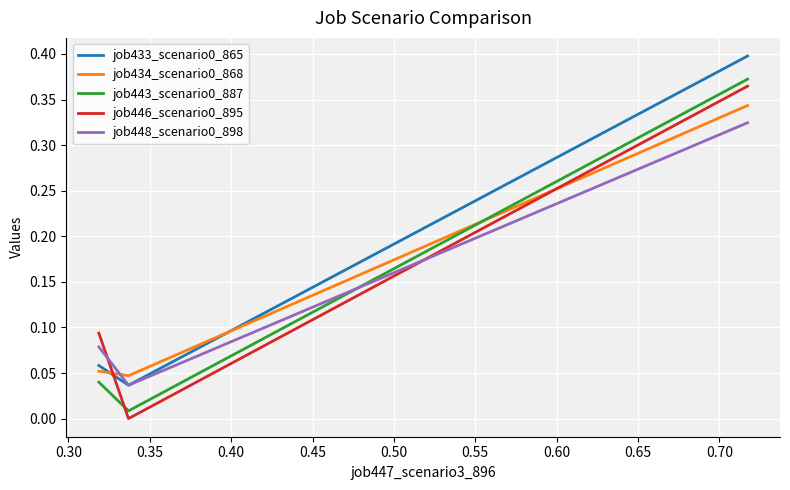

Is this an area chart (filled region under the line)?

No